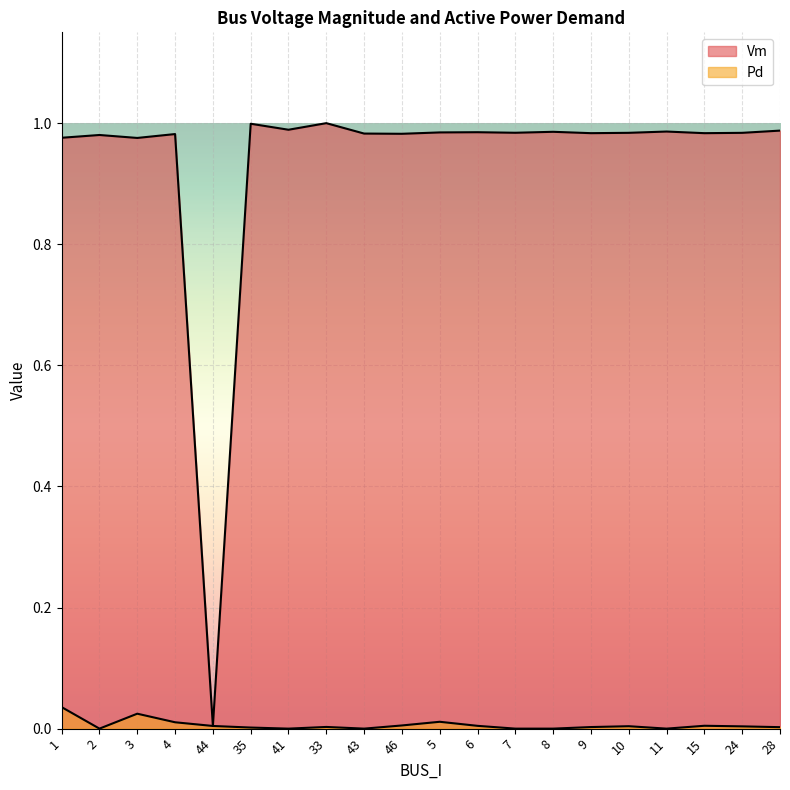

How many lines are shown in the chart?

2